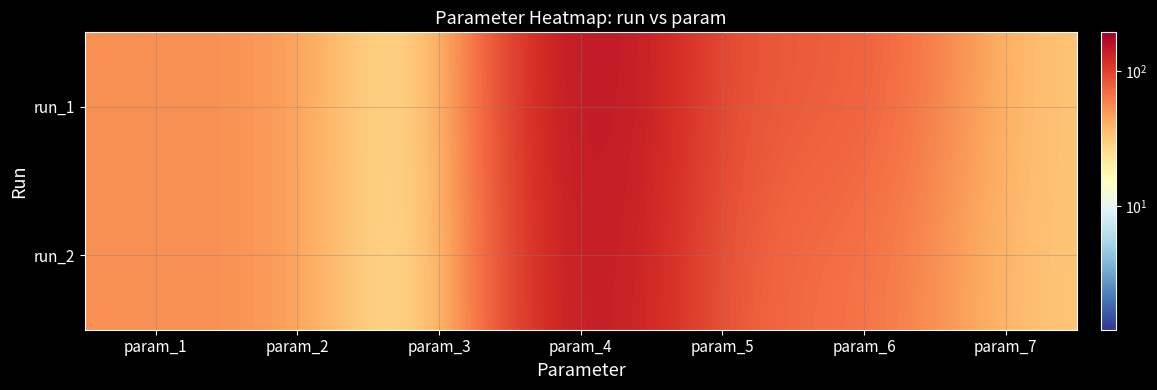

How many distinct data groups are displayed?

2